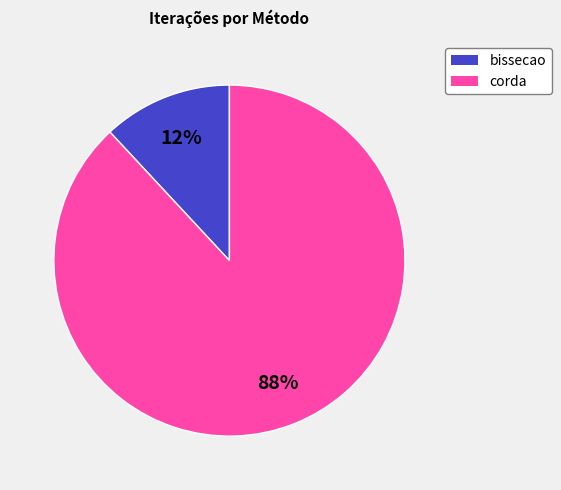

Which slice is the largest?

corda